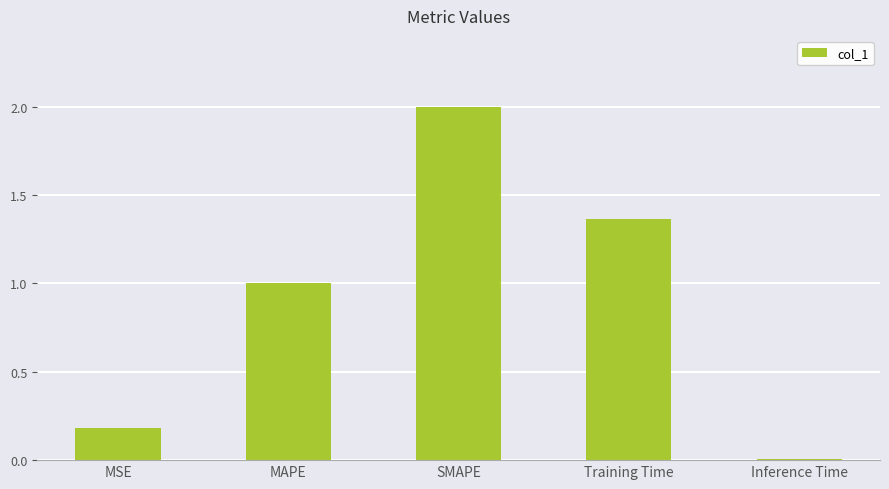

What position from the right is Inference Time?

1